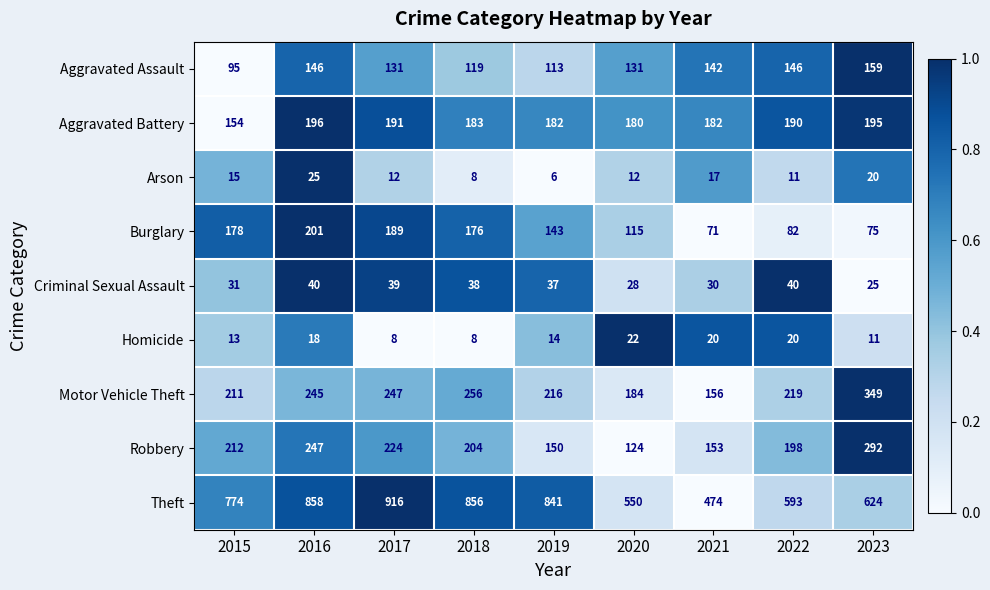

Rank the categories by Burglary value from lowest to highest.

2021, 2023, 2022, 2020, 2019, 2018, 2015, 2017, 2016